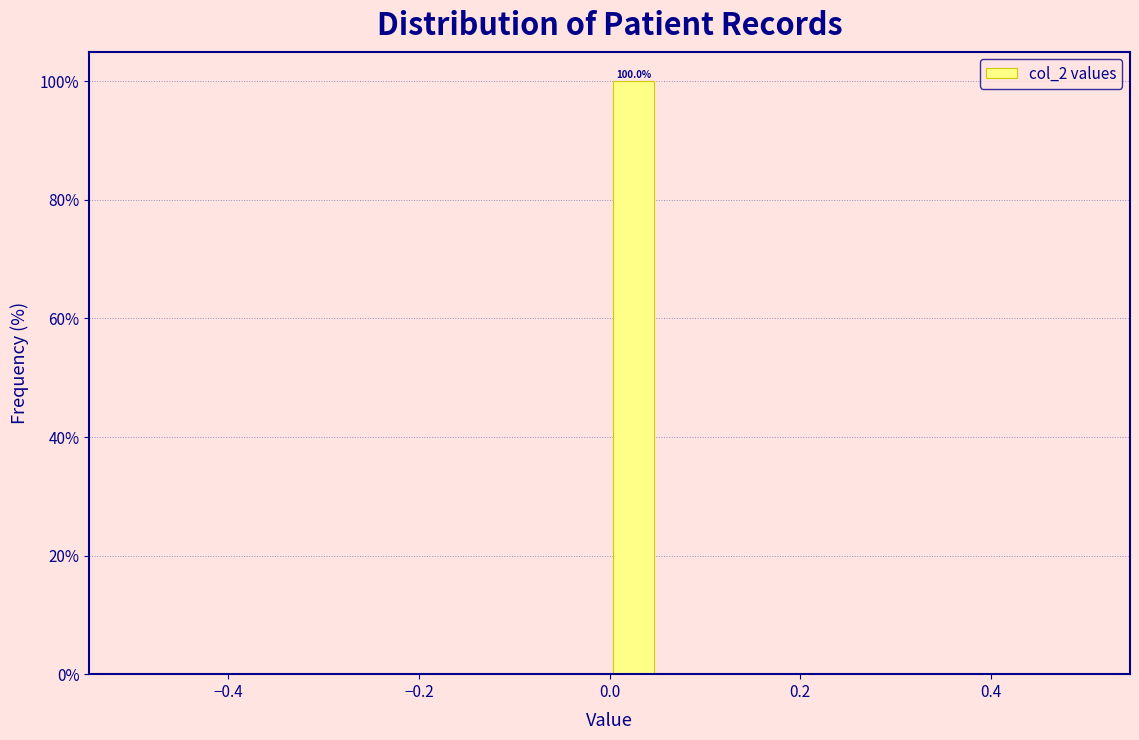

Read against the x-axis, roughly where is the centre of the tallest bar?

0.02